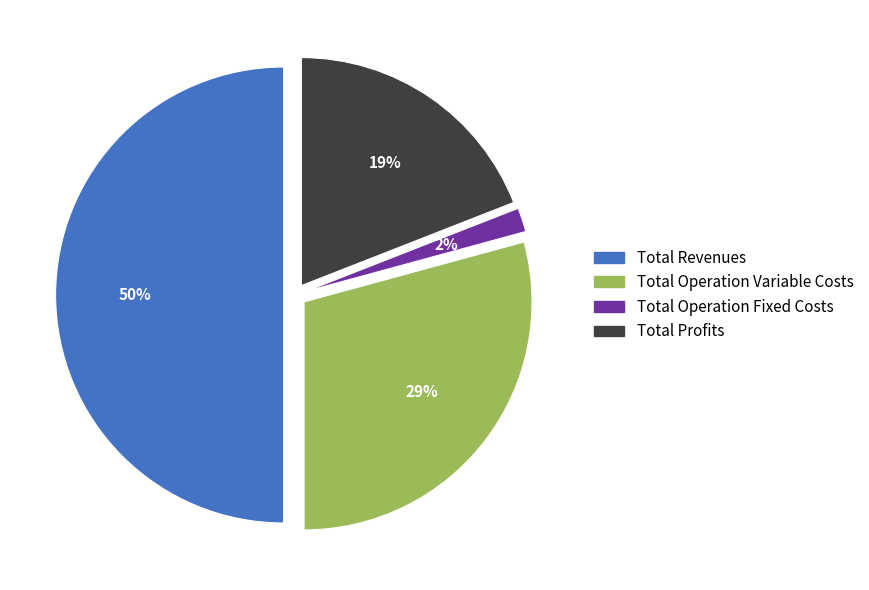

To the nearest percent, what is the average slice percentage?

25%